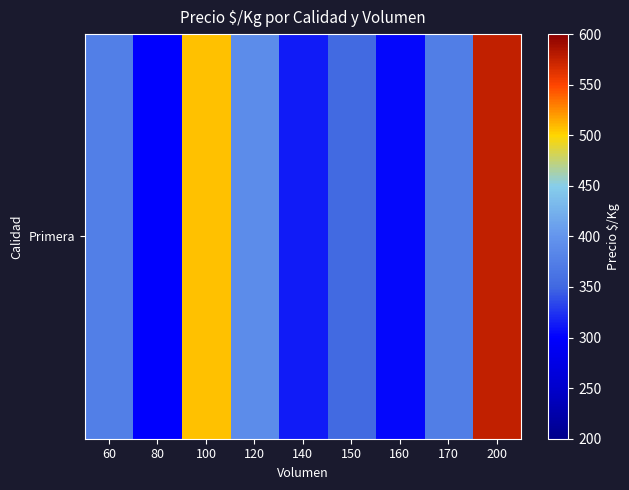

What is the change in value from 60 to 200?

+200